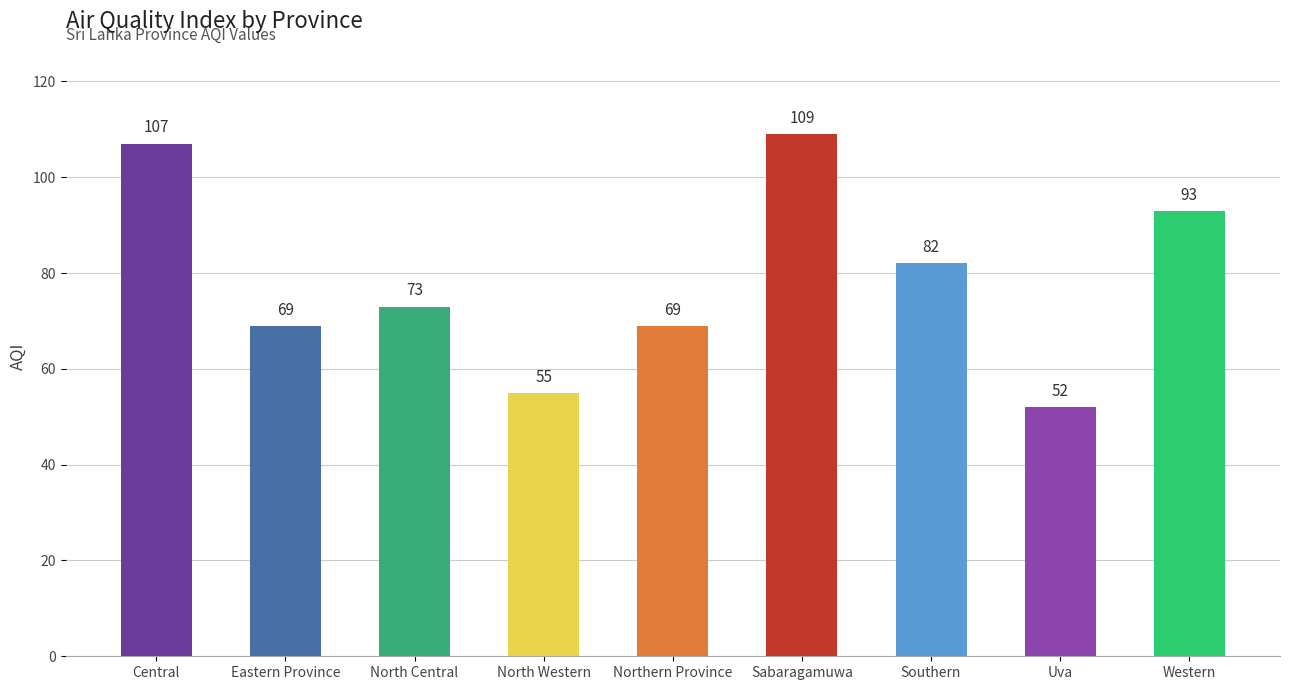

Reading right to left, transcribe all the data shown in this chart.

Western=93	Uva=52	Southern=82	Sabaragamuwa=109	Northern Province=69	North Western=55	North Central=73	Eastern Province=69	Central=107